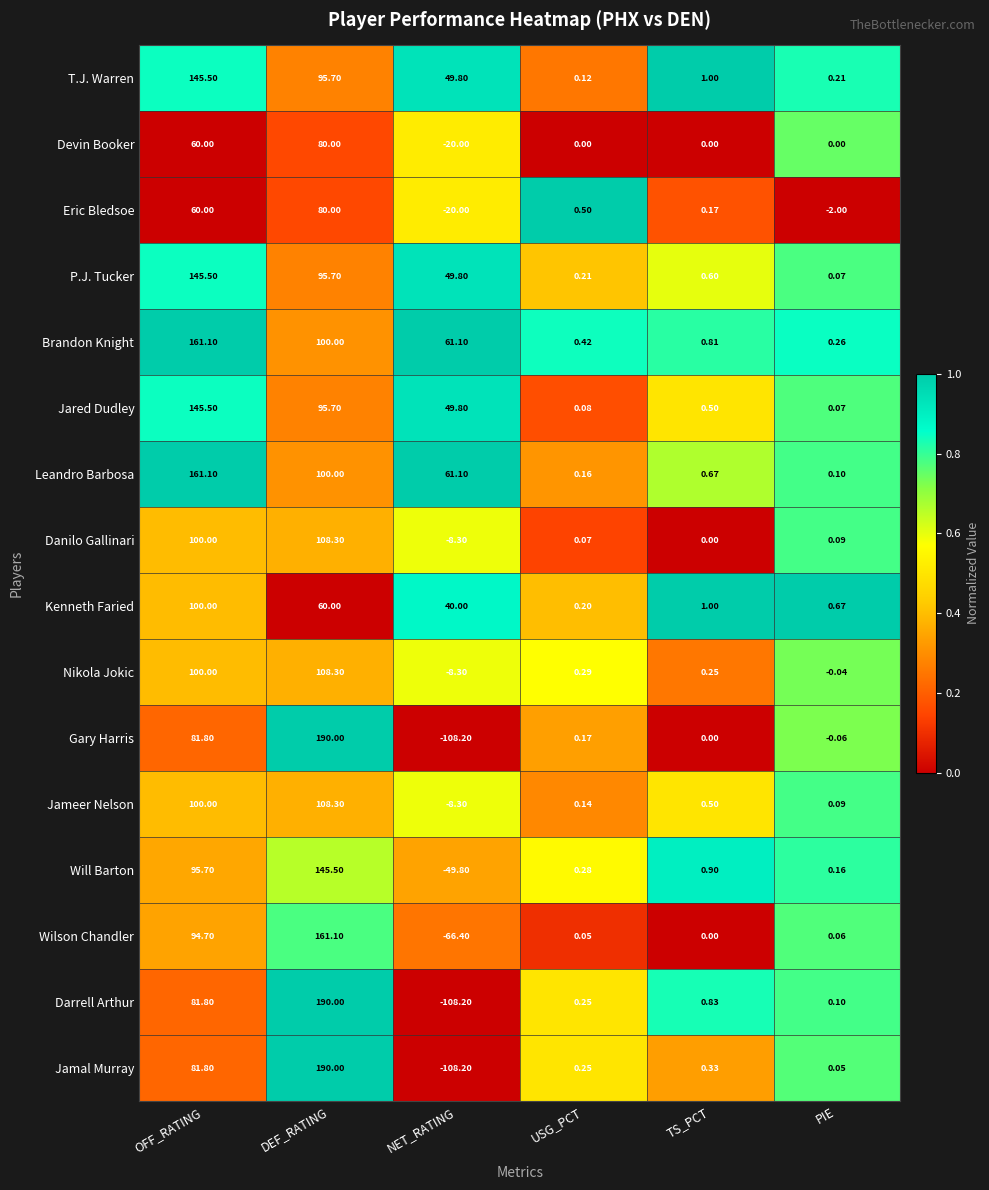

Between DEF_RATING and PIE, which series saw the biggest shift?

Gary Harris